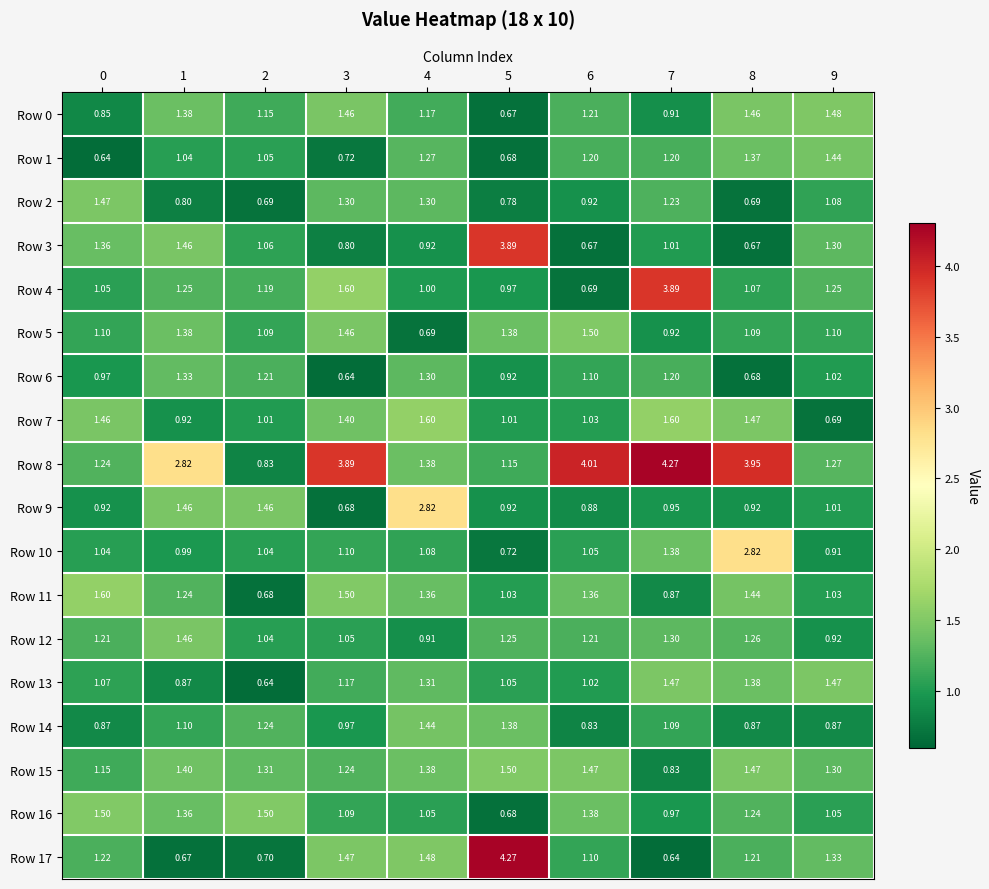

Is the value of Row 17 at 8 greater than the value of Row 5 at 1?

No